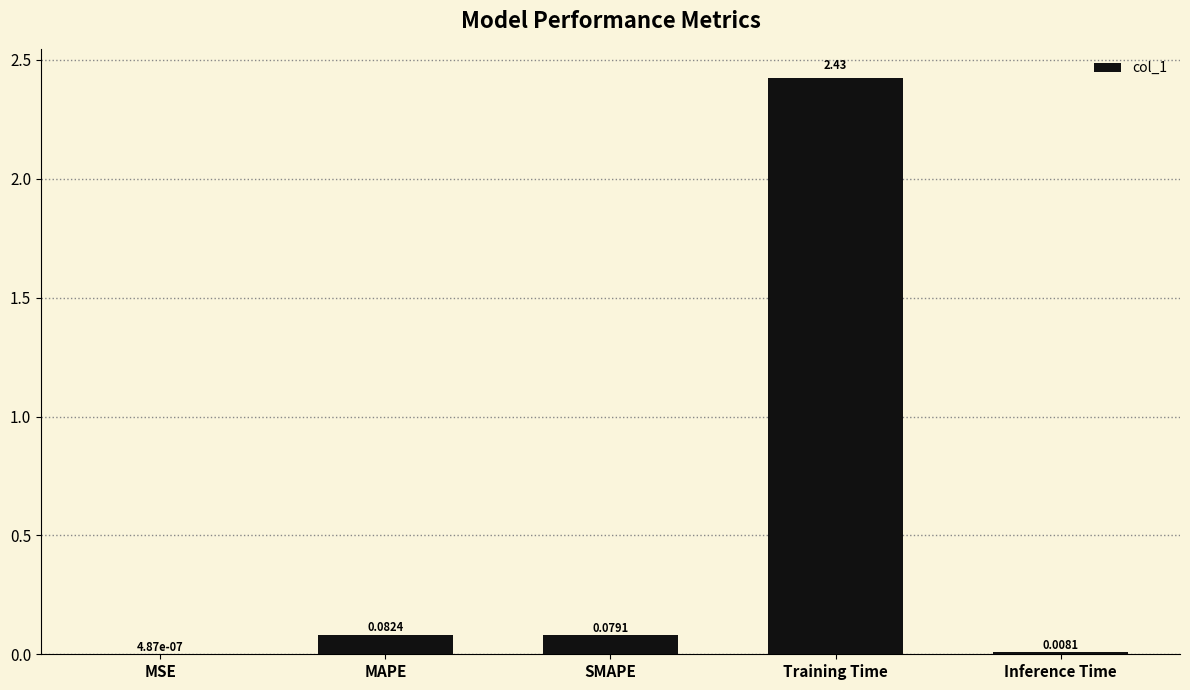

At which category does the chart reach its peak across all series?

Training Time